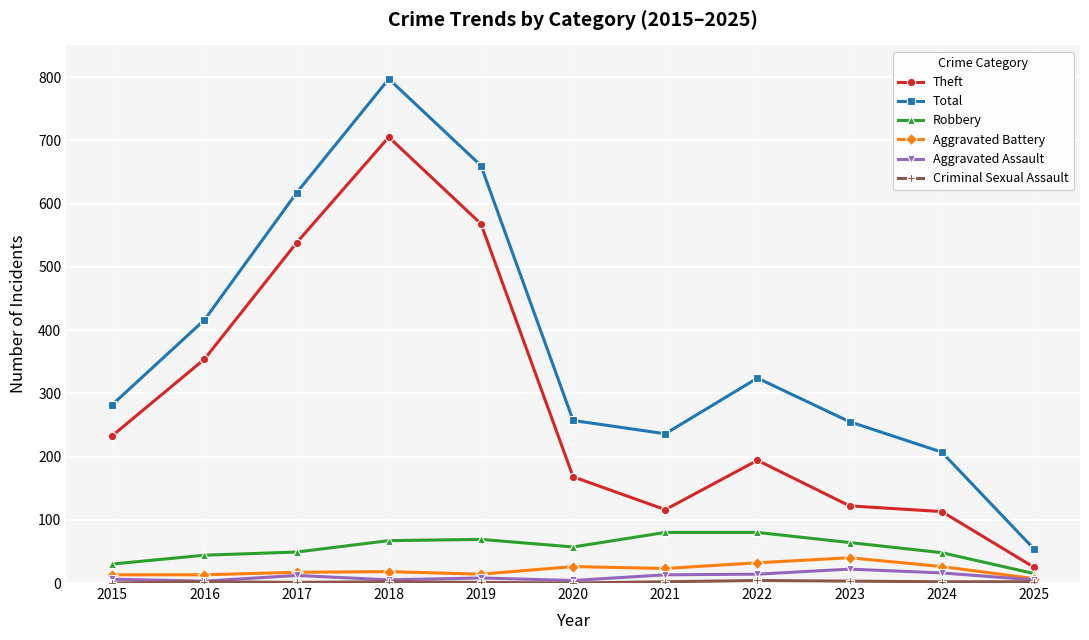

What is the approximate value of Total at 2022, to the nearest 50?

300